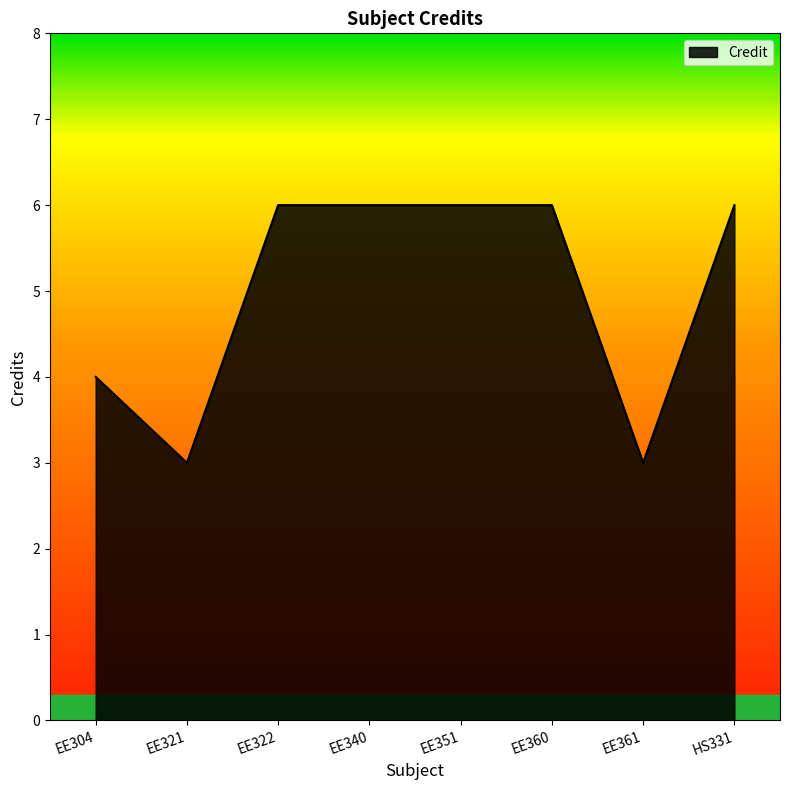

Reading left to right, what are all the values shown in this chart?

EE304=4	EE321=3	EE322=6	EE340=6	EE351=6	EE360=6	EE361=3	HS331=6